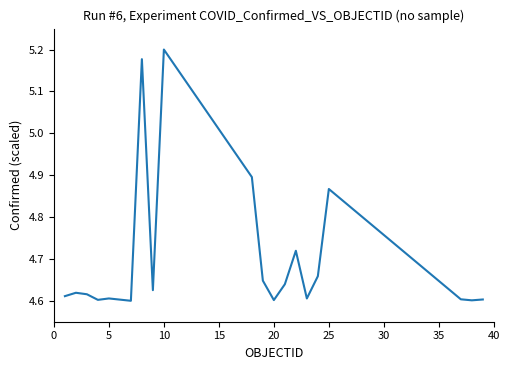

What is the difference between the maximum and minimum values?

0.6